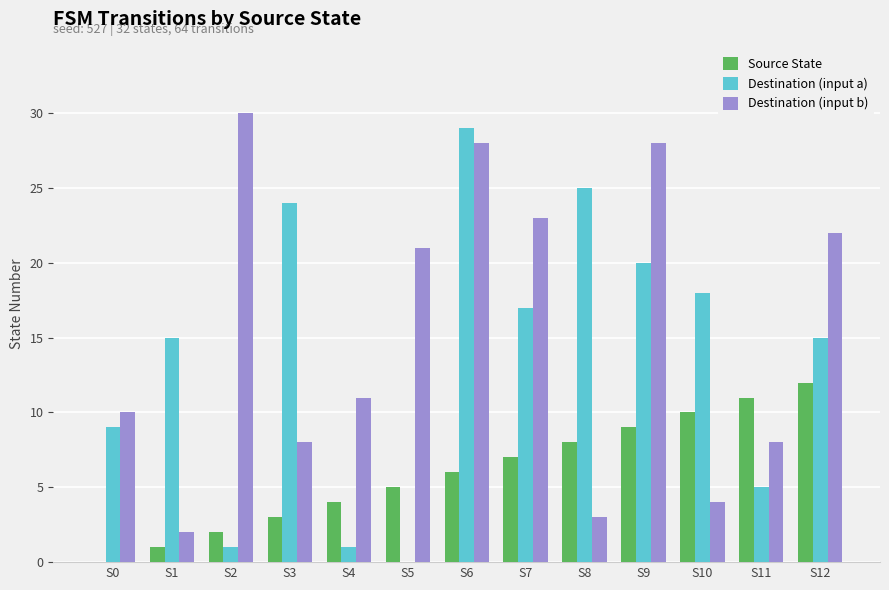

What is the sum of all Destination (input a) values?

179